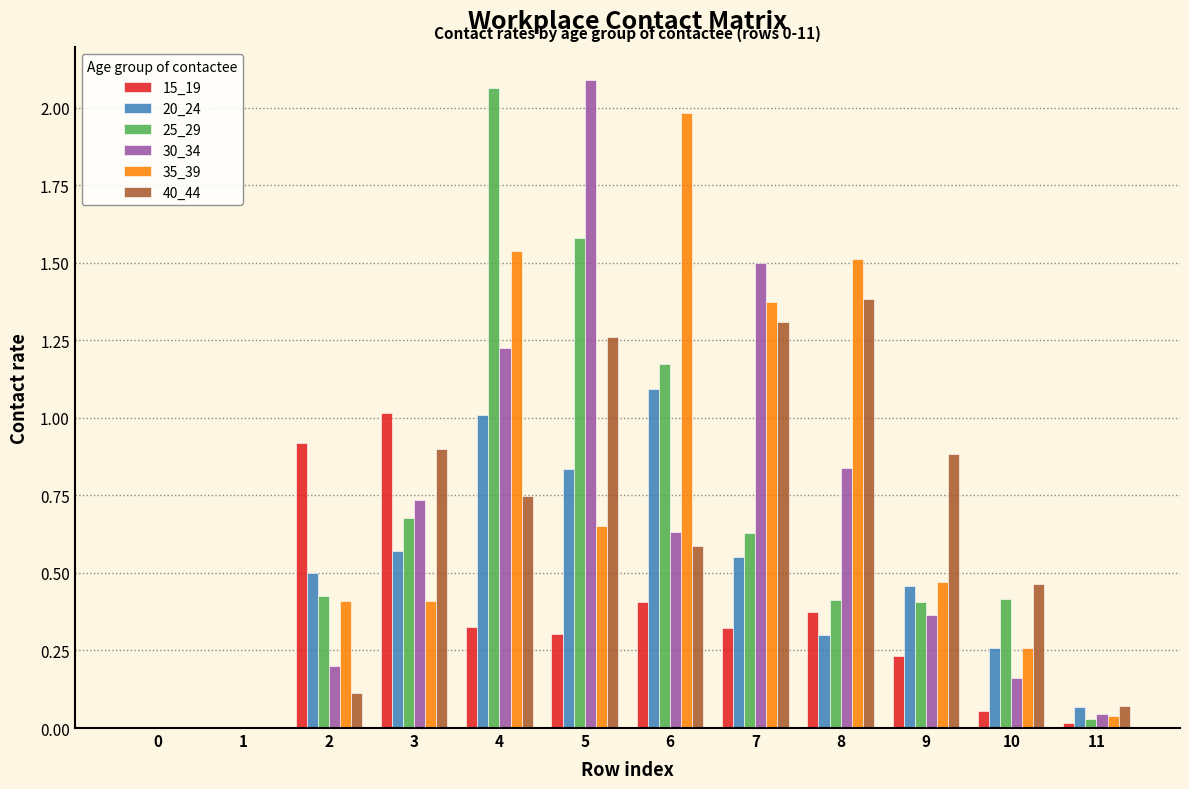

What are all the series names shown in the legend?

15_19, 20_24, 25_29, 30_34, 35_39, 40_44